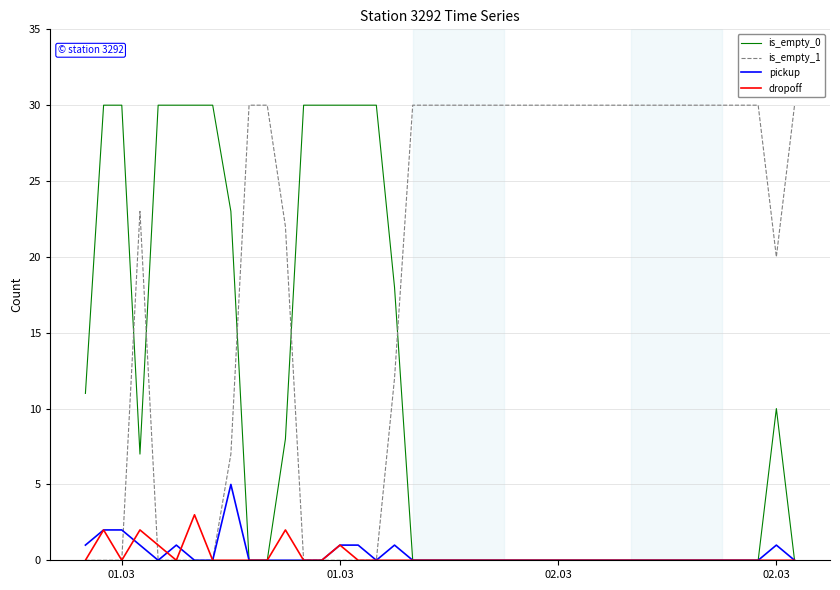

Which series has the largest total across all categories?

is_empty_1